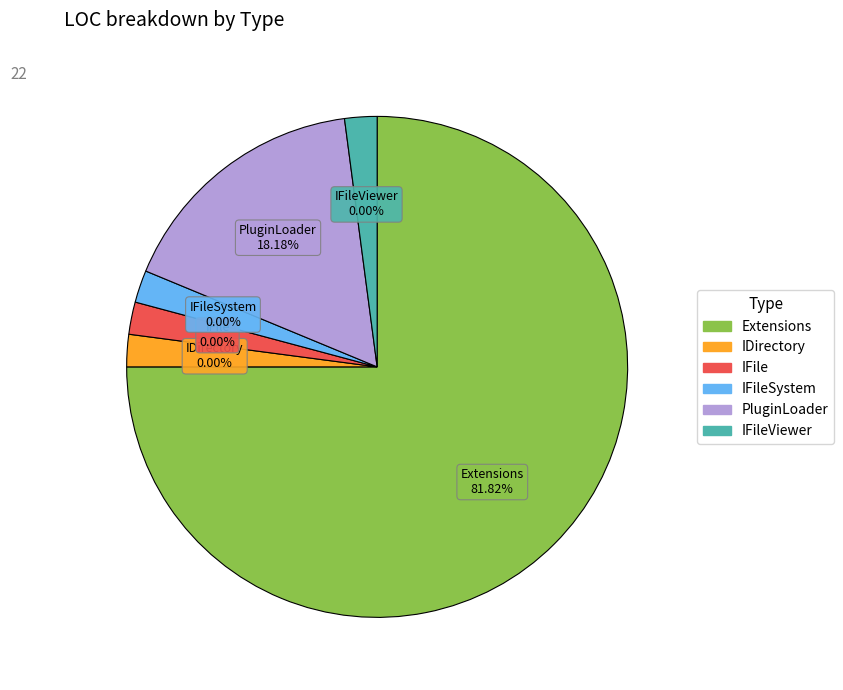

How many segments does this pie chart have?

6